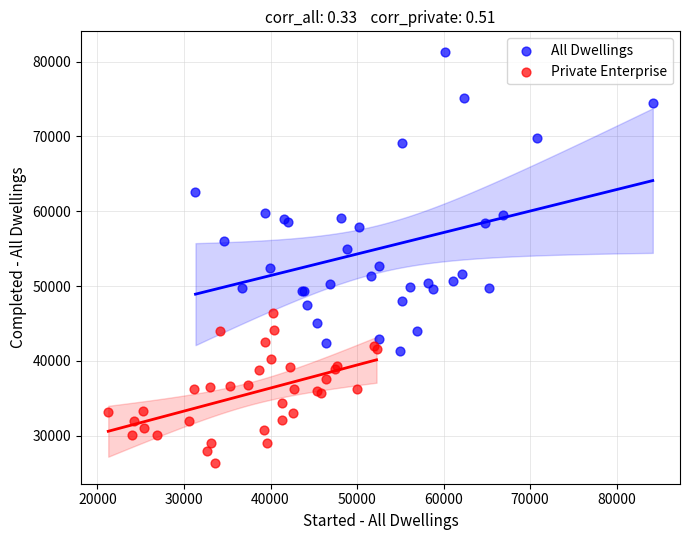

Which series reaches the maximum Y coordinate?

All Dwellings